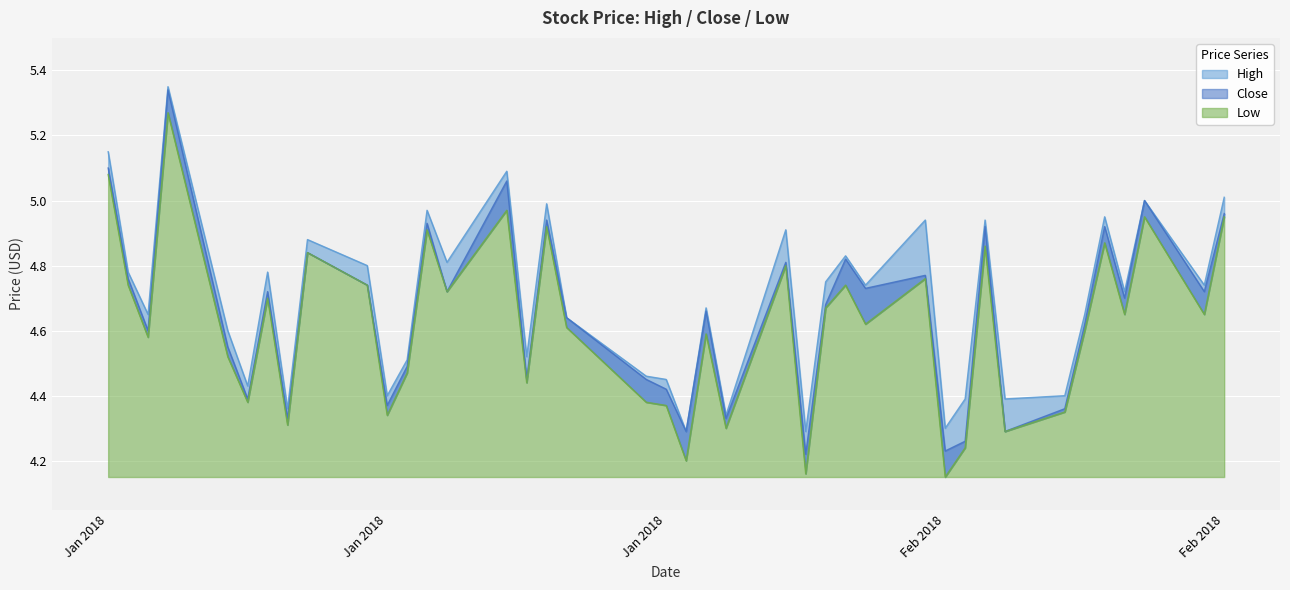

True or false: High has a value of 6.0 at 34.

False